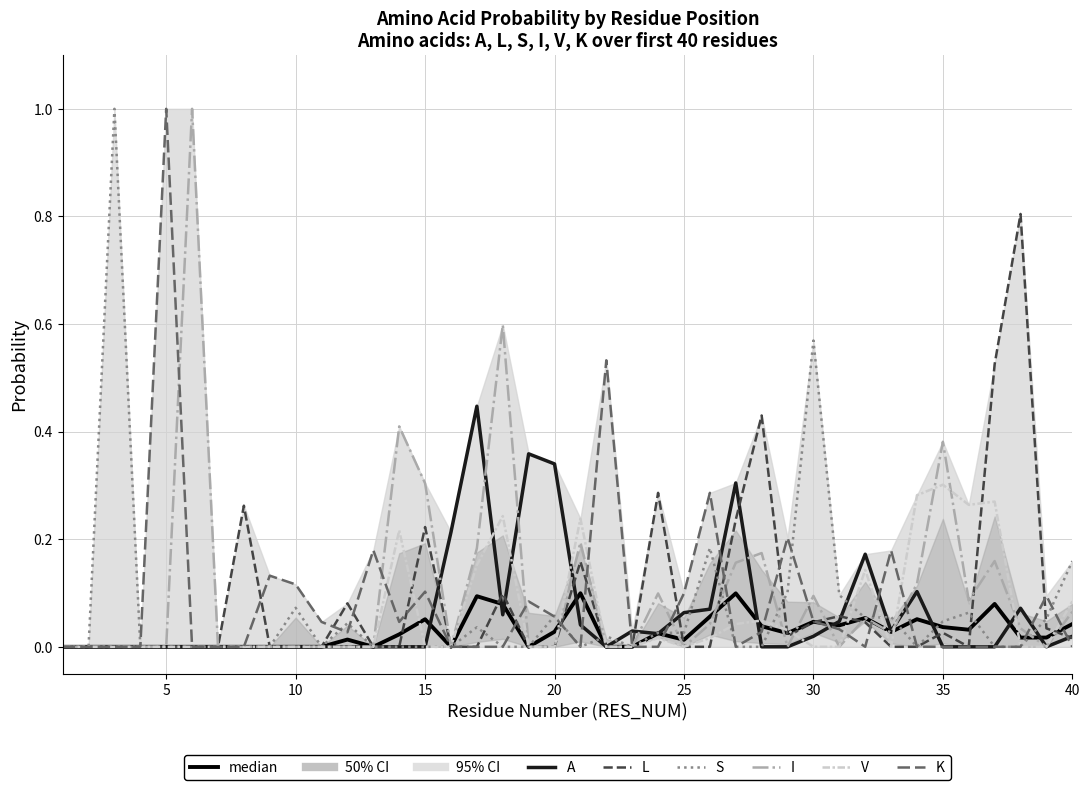

Where is the first local minimum for V?

25